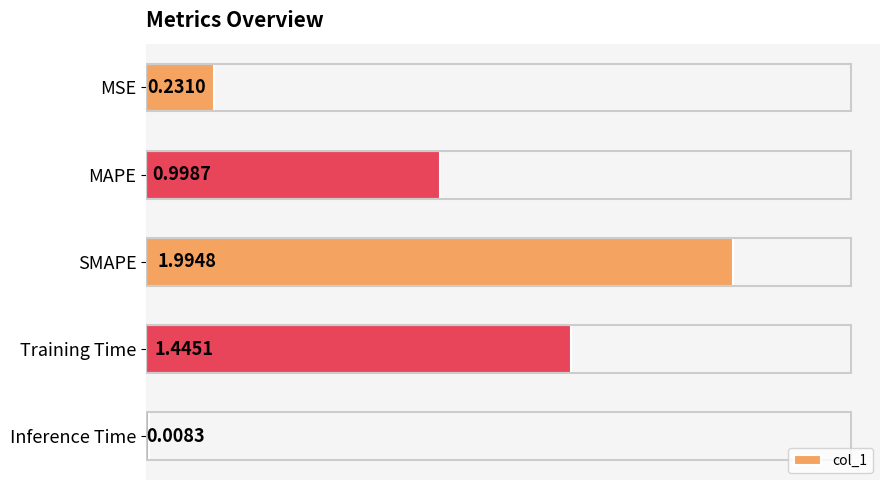

Which label corresponds to the largest value in the chart?

SMAPE